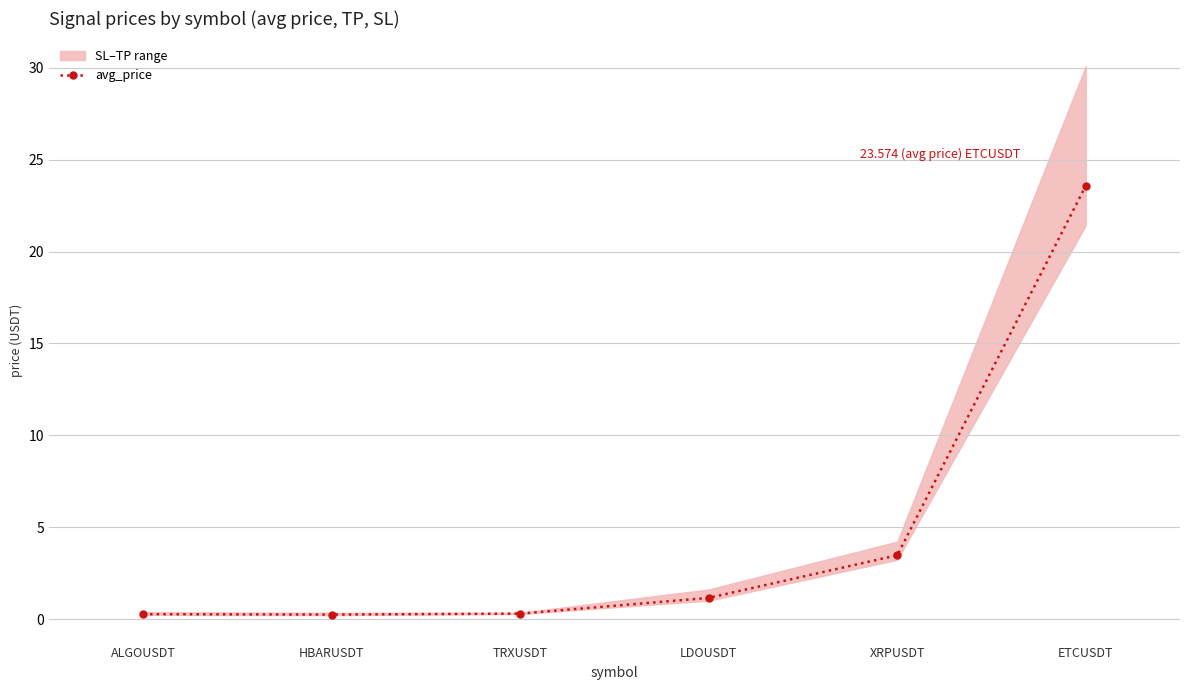

How many interior local valleys does the avg_price series have?

1